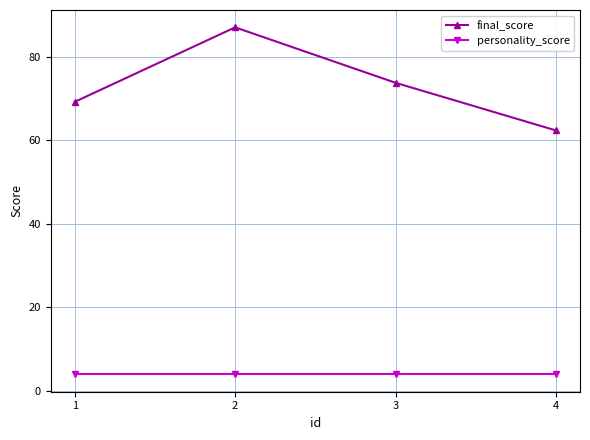

What value does the final_score series have at 2?

87.0